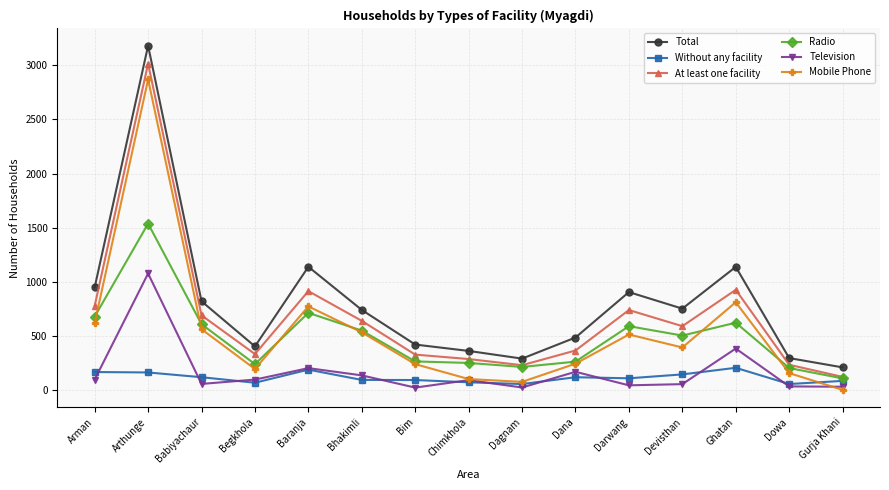

Rank the series by their maximum value, from highest to lowest.

Total, At least one facility, Mobile Phone, Radio, Television, Without any facility